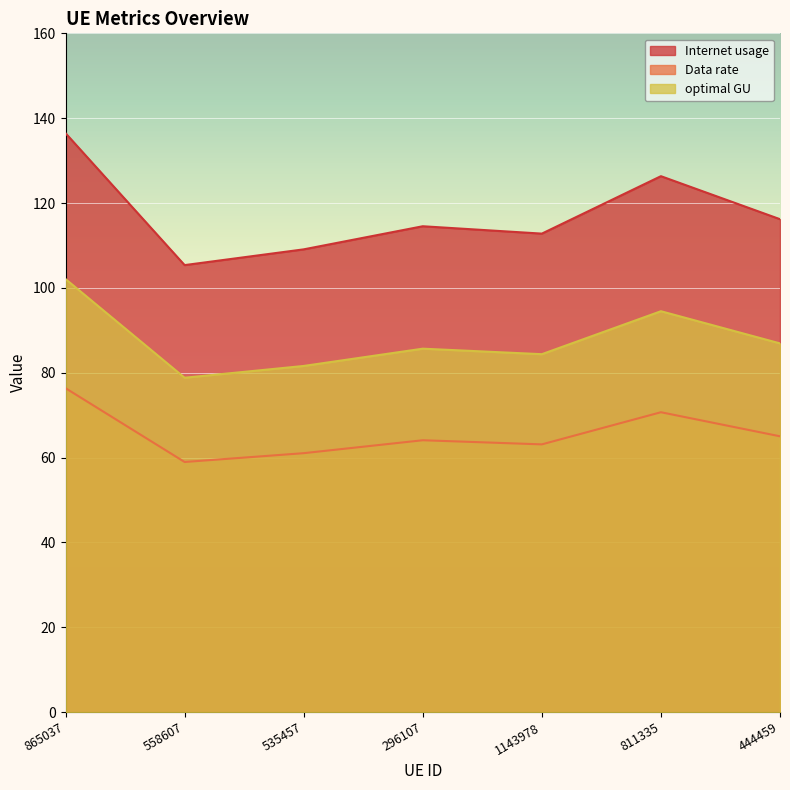

Reading left to right, extract all data points from this chart.

Internet usage: 865037=136.5	558607=105.4	535457=109.1	296107=114.5	1143978=112.8	811335=126.3	444459=116.2
Data rate: 865037=76.4	558607=59.0	535457=61.0	296107=64.1	1143978=63.1	811335=70.7	444459=65.0
optimal GU: 865037=102.1	558607=78.8	535457=81.6	296107=85.7	1143978=84.4	811335=94.5	444459=86.9